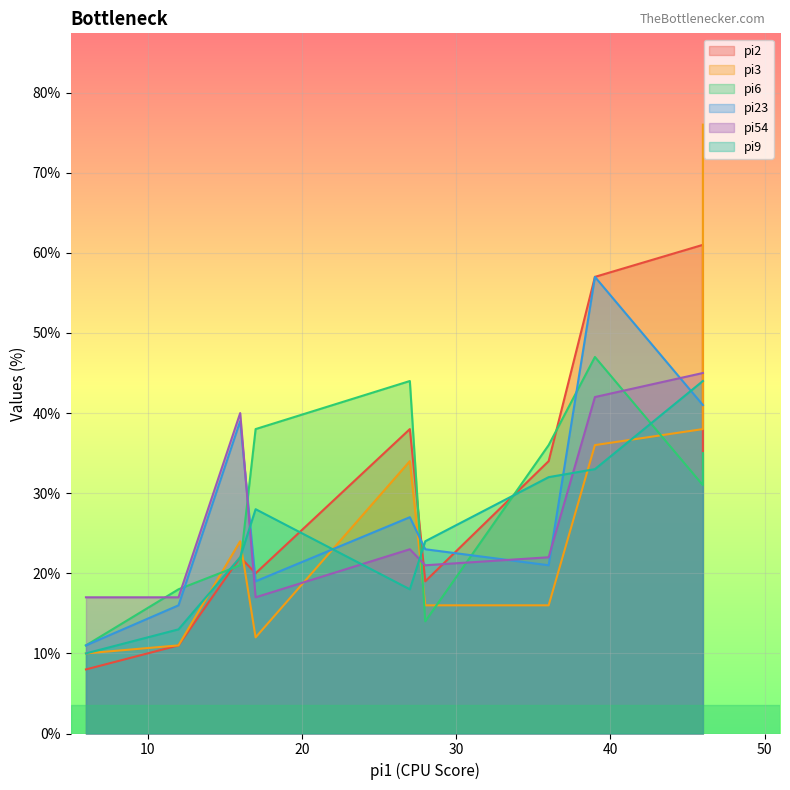

What are all the series names shown in the legend?

pi2, pi3, pi6, pi23, pi54, pi9